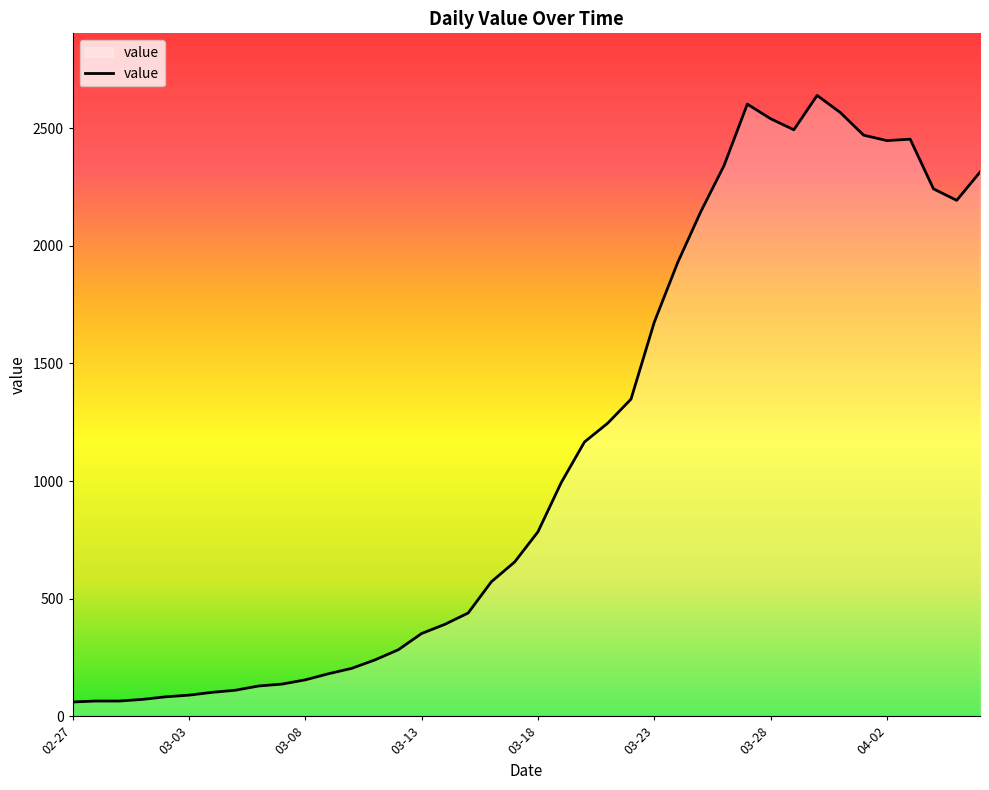

What is the smallest value displayed?

61